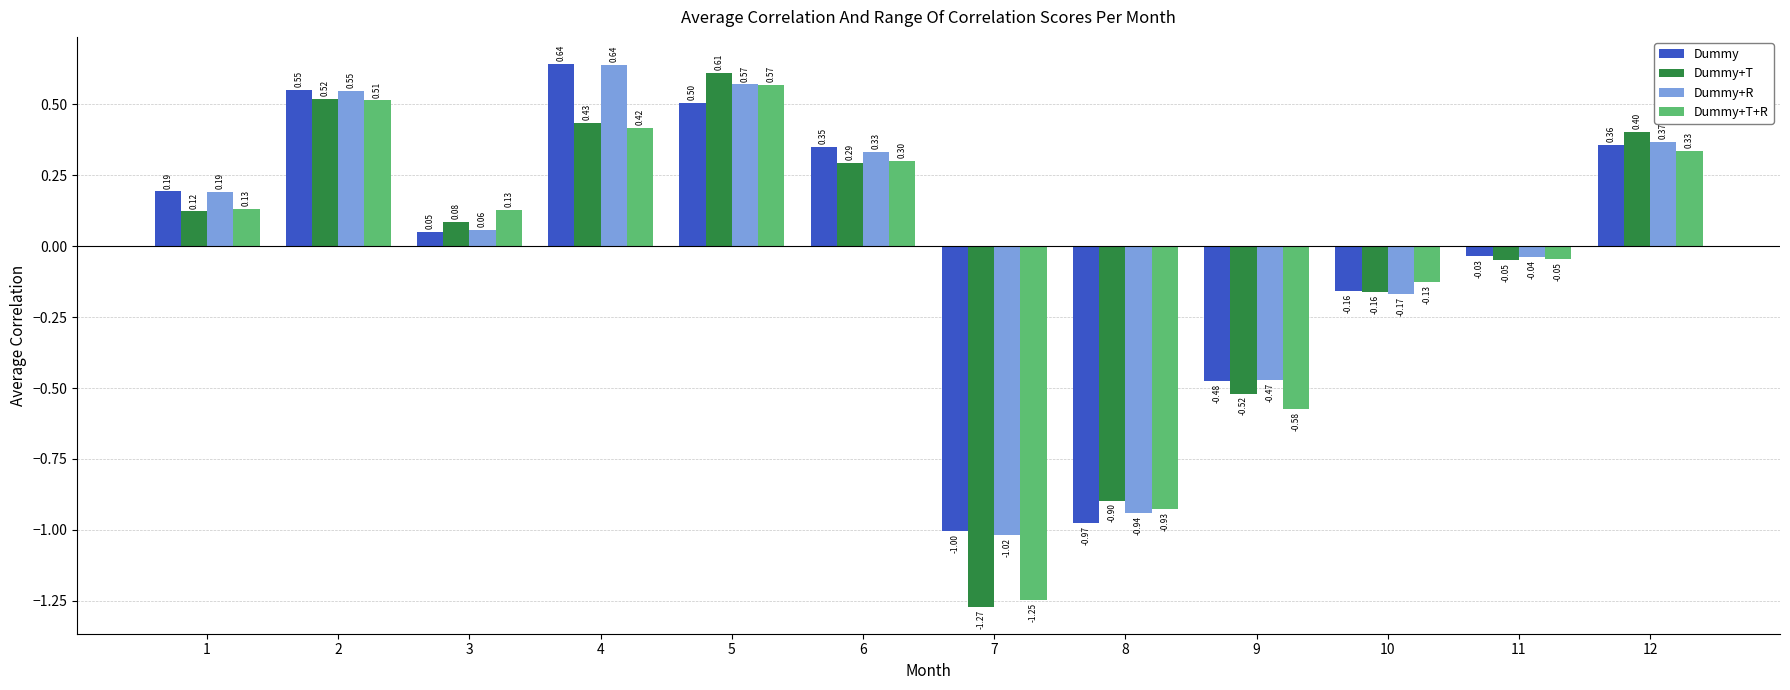

Is it true that Dummy equals -0.5 at 7?

False